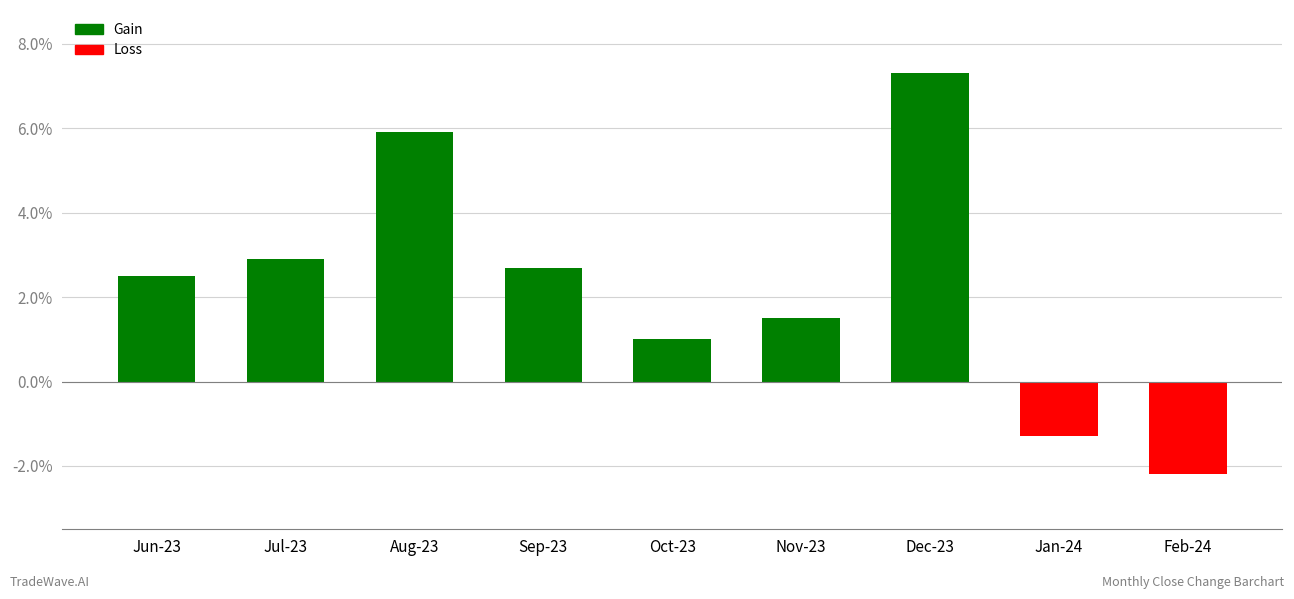

Reading left to right, list all the values displayed in this chart.

Jun-23=0.0	Jul-23=0.0	Aug-23=0.1	Sep-23=0.0	Oct-23=0.0	Nov-23=0.0	Dec-23=0.1	Jan-24=-0.0	Feb-24=-0.0